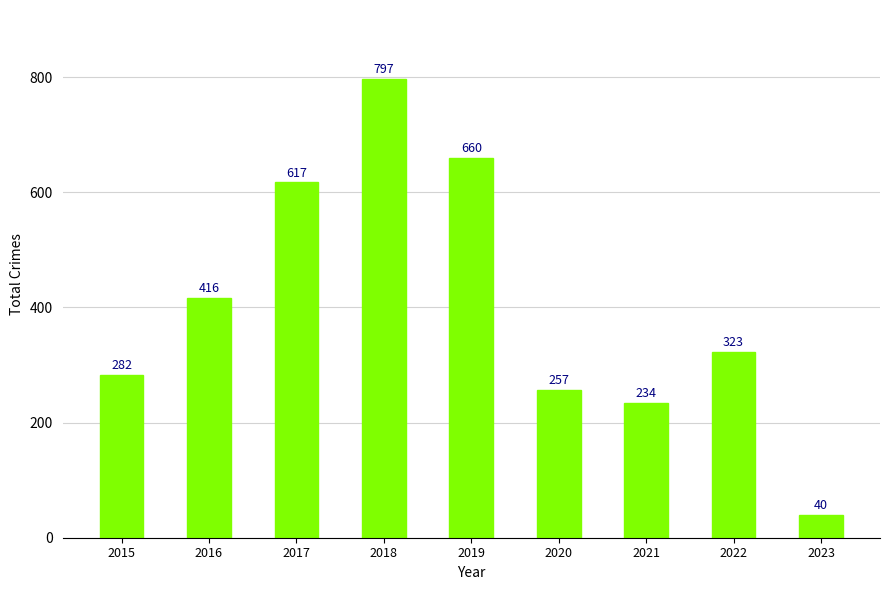

Which label corresponds to the largest value in the chart?

2018